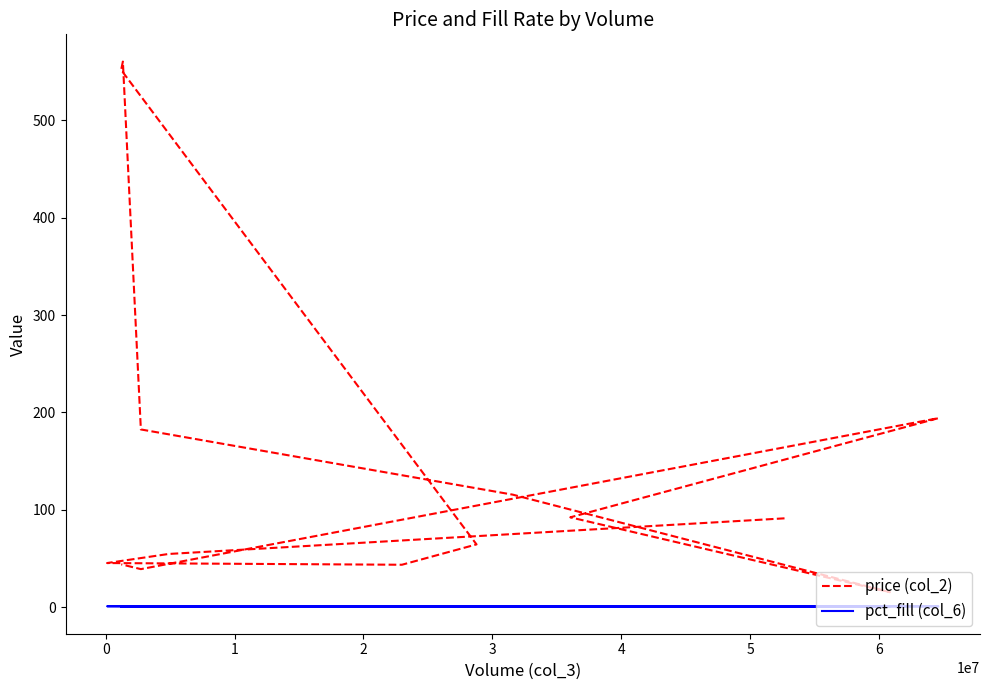

What are all the series names shown in the legend?

price (col_2), pct_fill (col_6)